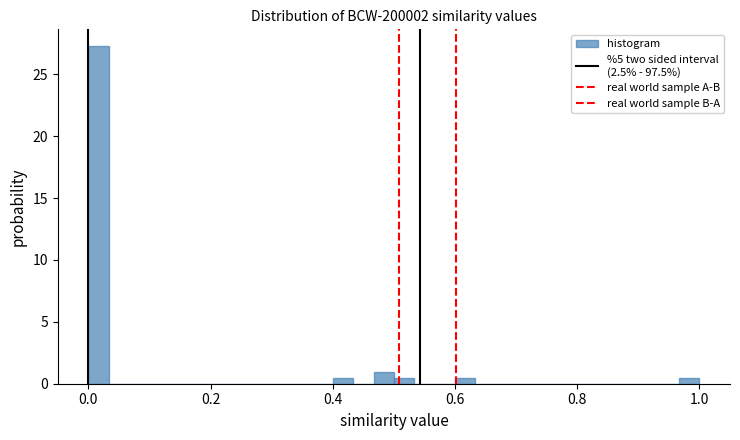

Around what value on the x-axis is the tallest bar? Give the approximate position of its centre, as read against the axis.

0.02